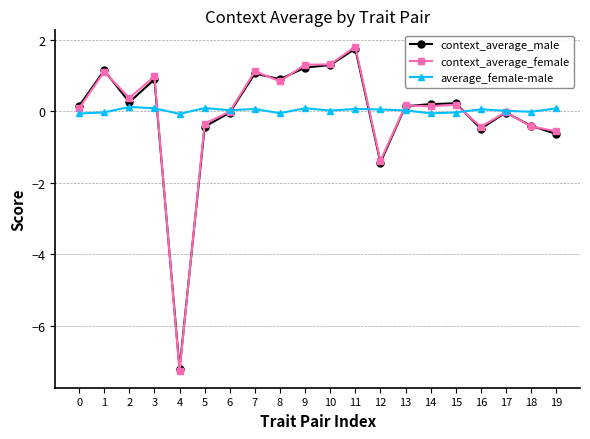

Count the number of categories in the chart.

20